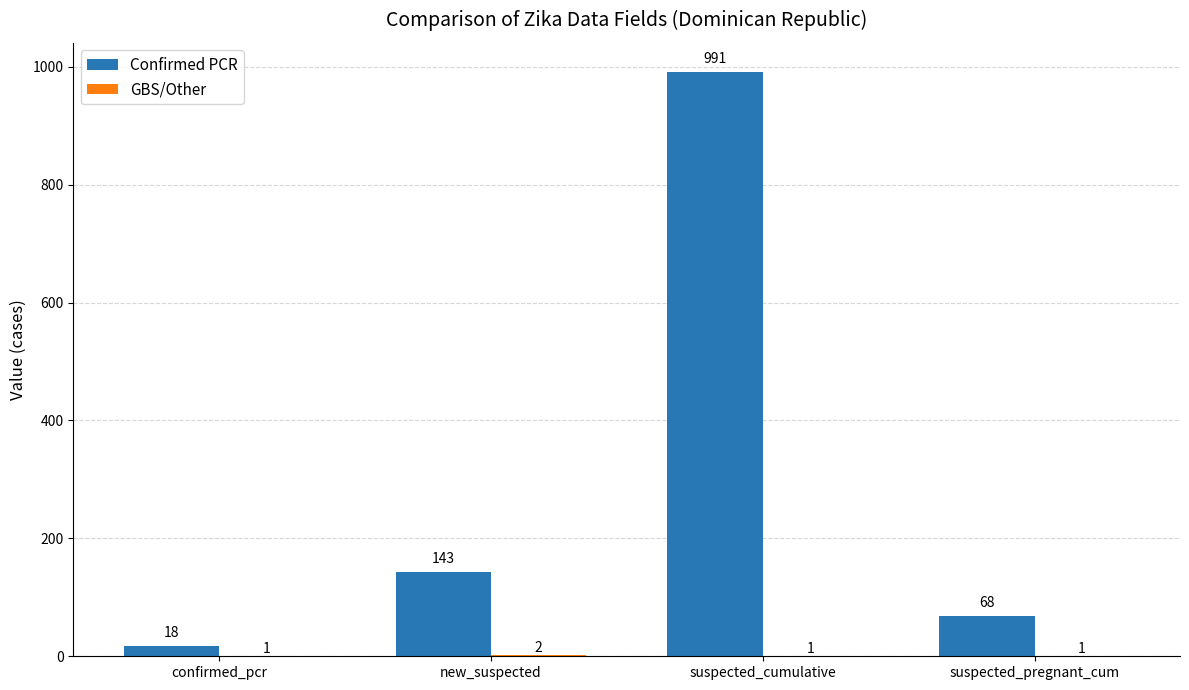

What is the total value across all series at suspected_cumulative?

992